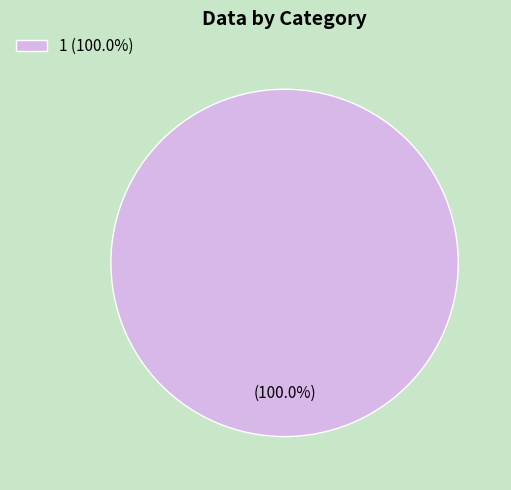

Rank the categories by value from lowest to highest.

1 (100.0%)